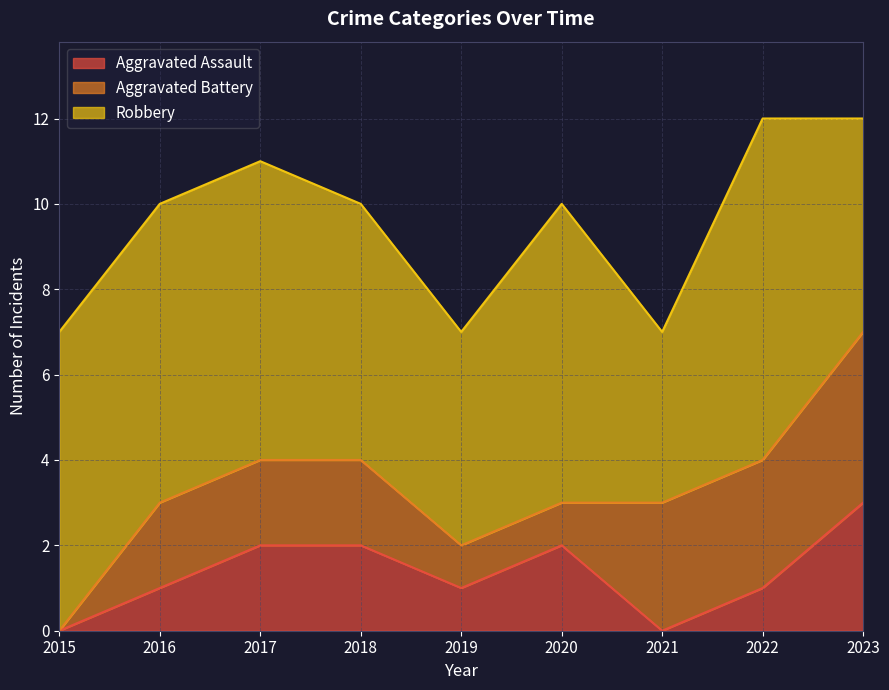

Rank the categories by Aggravated Battery value from lowest to highest.

2015, 2019, 2020, 2016, 2017, 2018, 2021, 2022, 2023